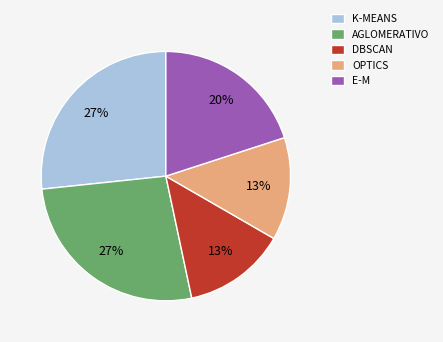

To the nearest percent, what is the average slice percentage?

20%